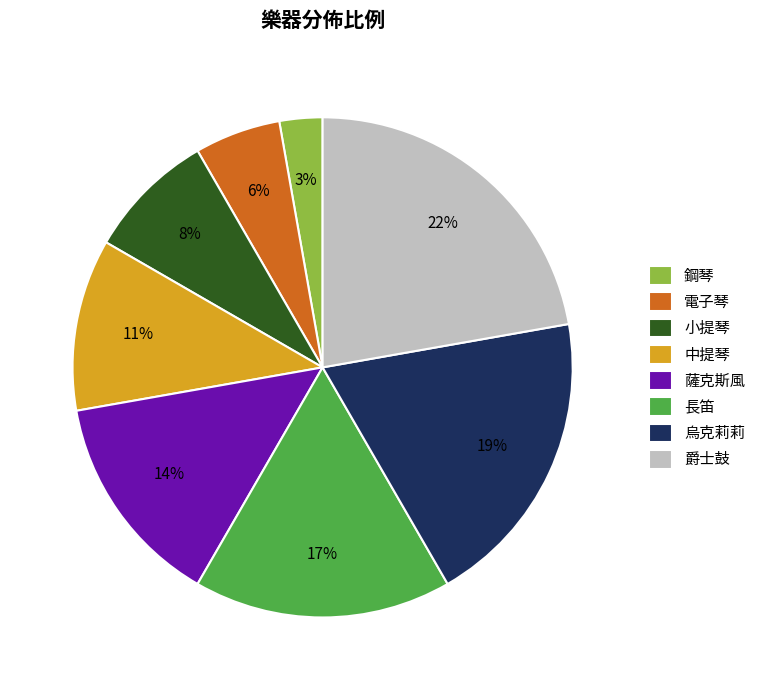

Between 鋼琴 and 烏克莉莉, which is larger?

烏克莉莉